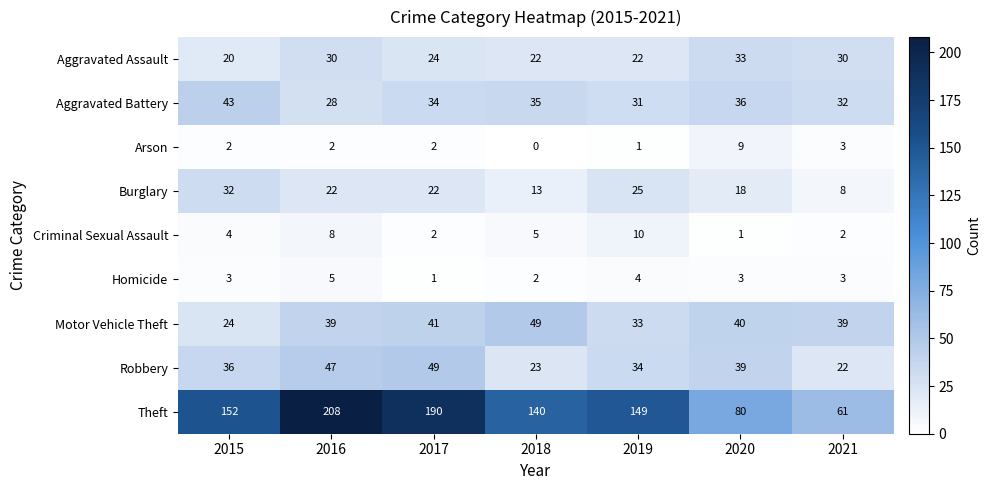

What is the difference between the maximum and minimum values in the Aggravated Battery series?

15